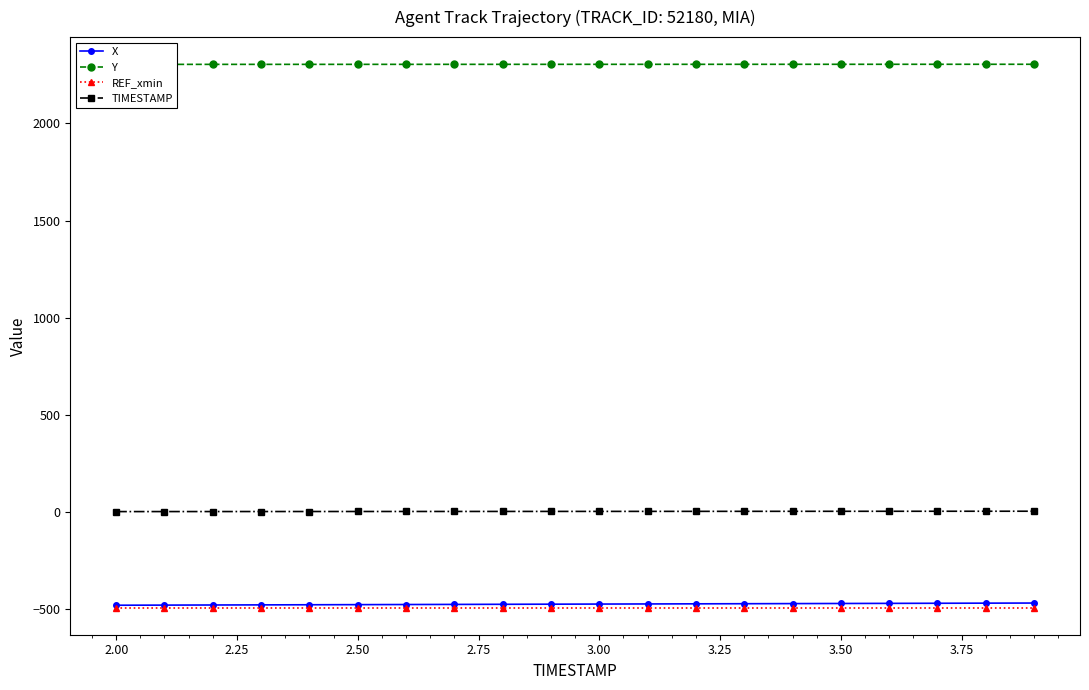

What is the maximum value for REF_xmin?

-492.0